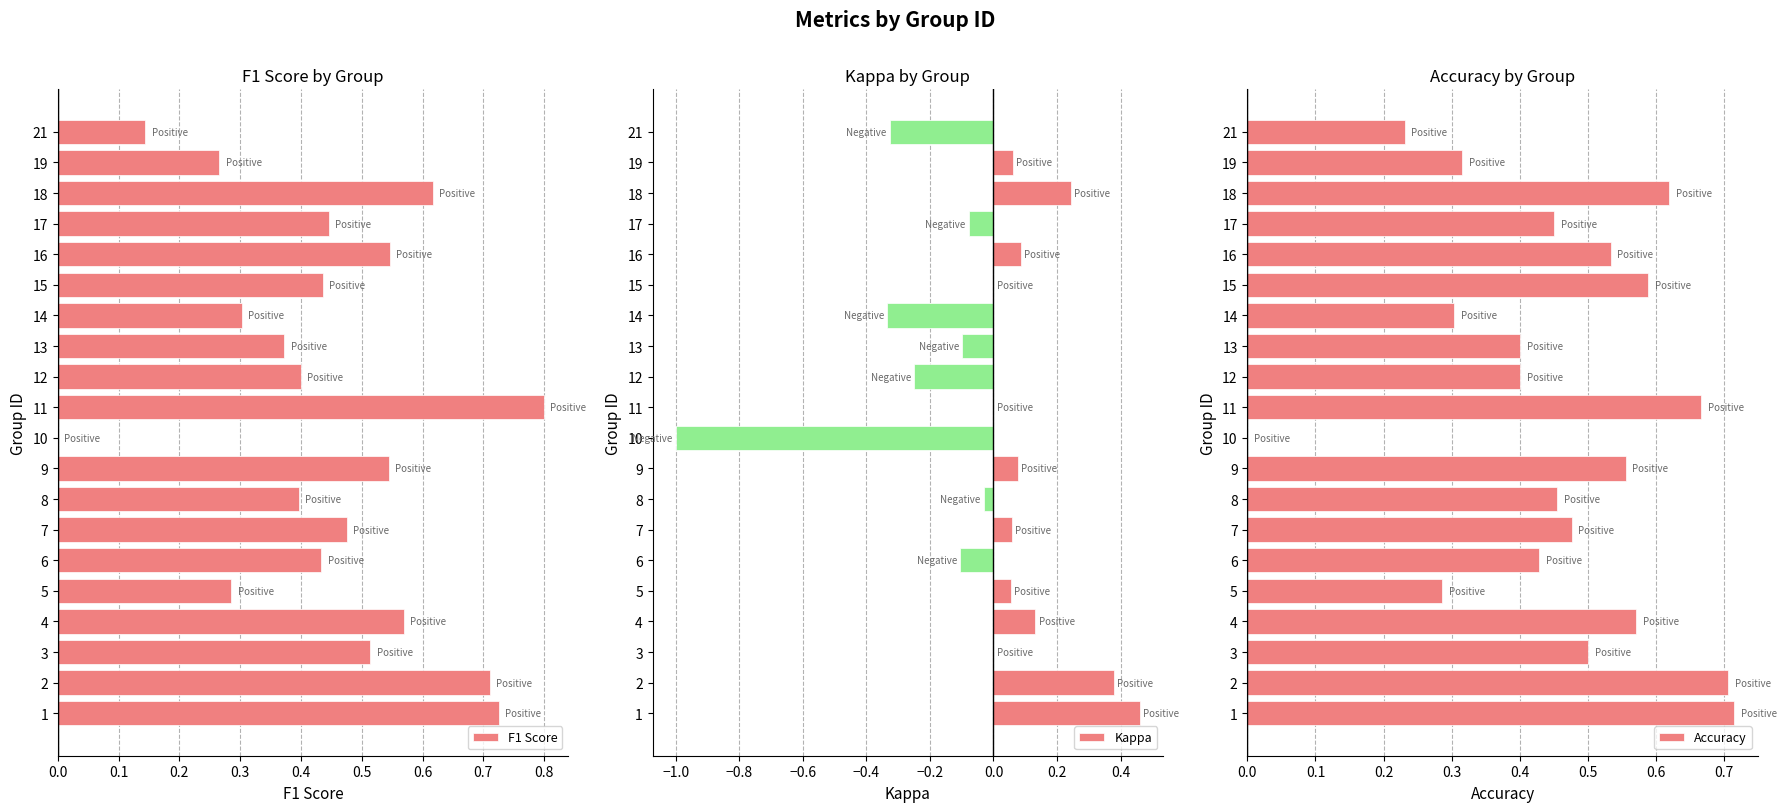

What are all the series names shown in the legend?

F1 Score, Kappa, Accuracy